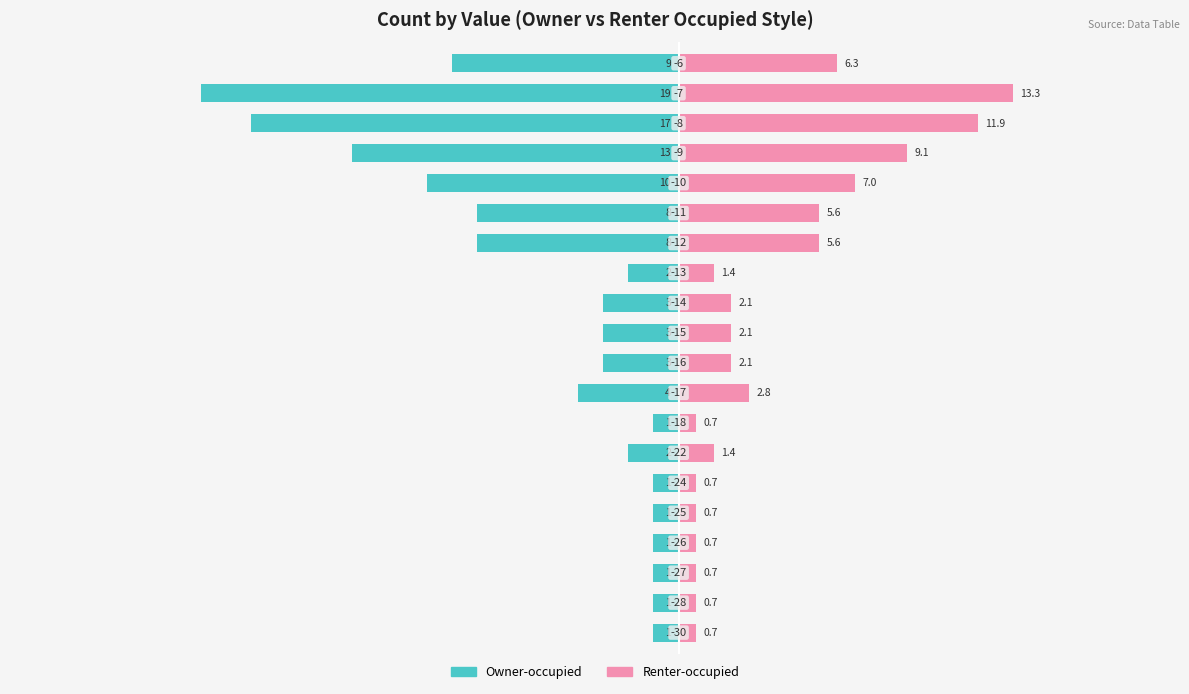

How many groups of bars are there?

20